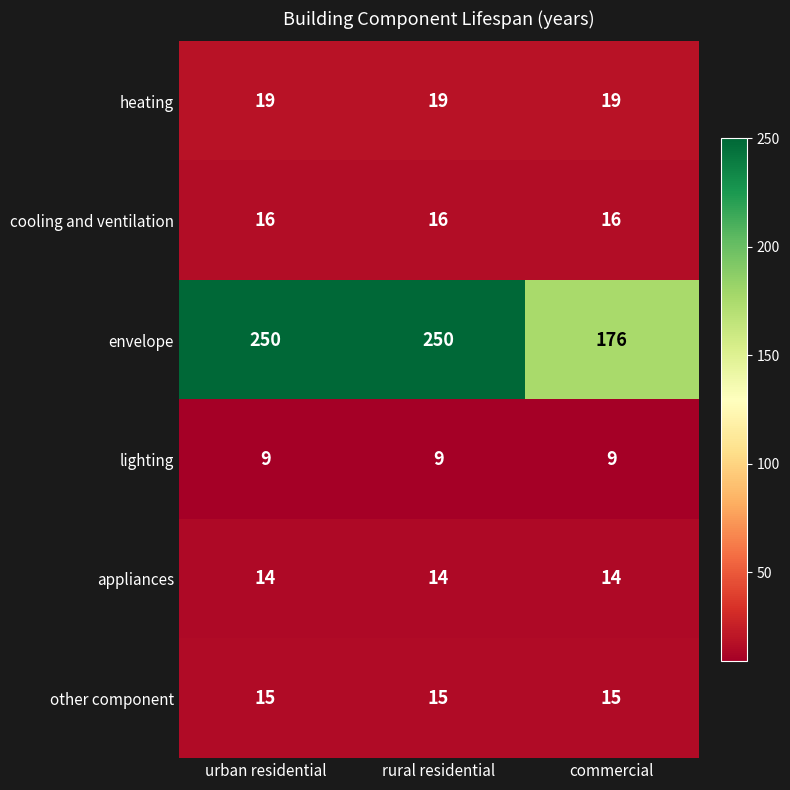

What is the maximum value shown in the chart?

250